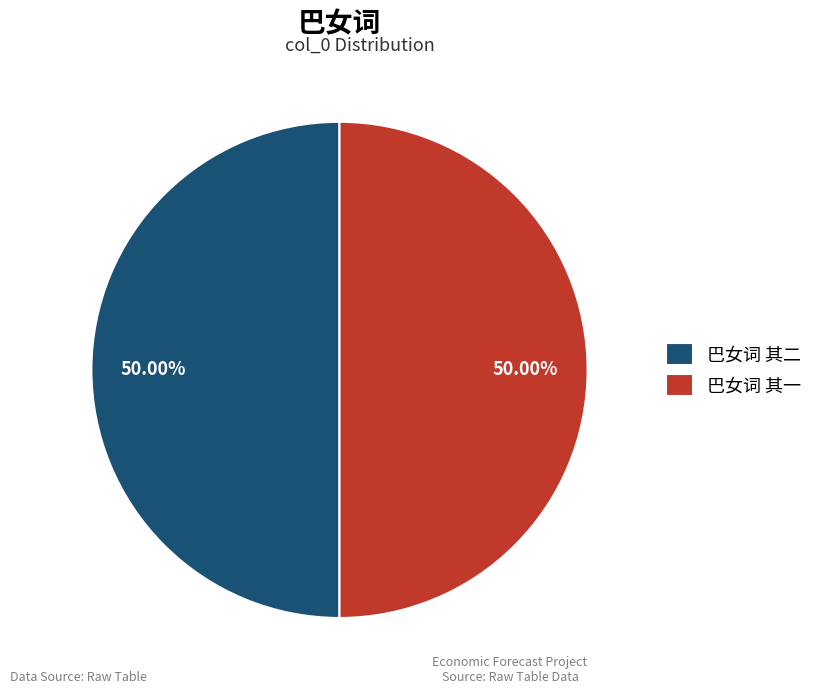

Approximately how many times larger is the value at 巴女词 其二 compared to 巴女词 其一?

1.0